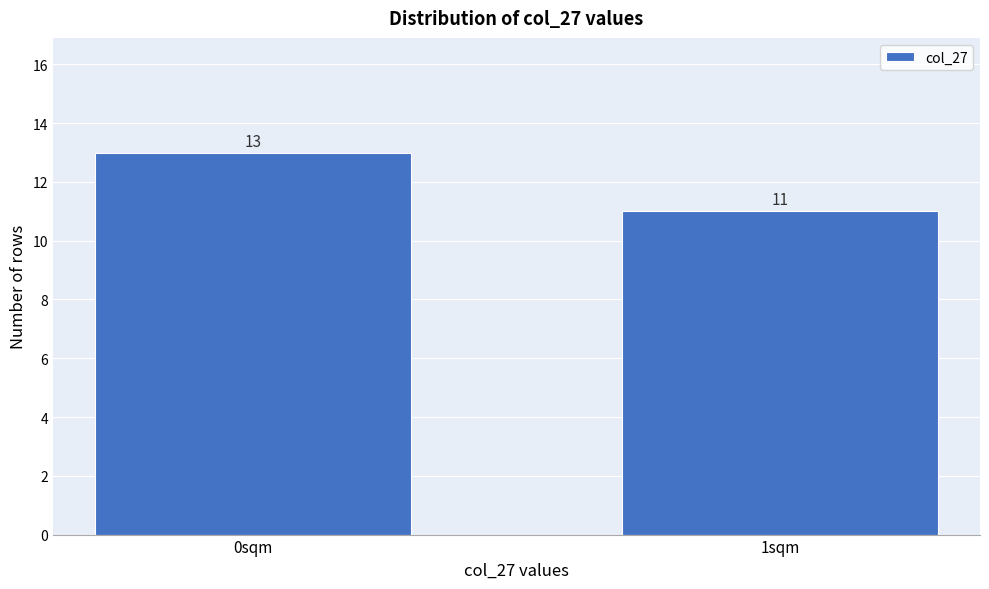

Reading right to left, transcribe all the data shown in this chart.

1sqm=11	0sqm=13